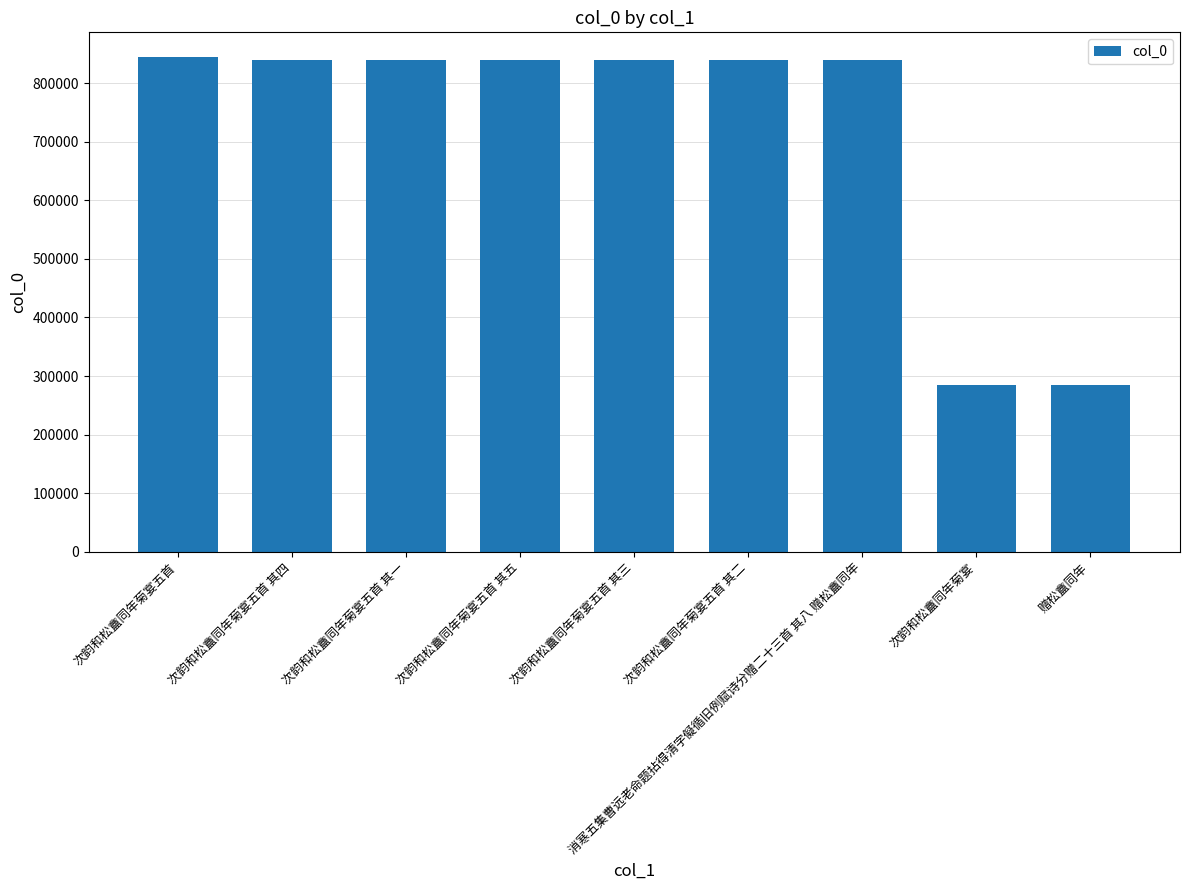

What is the minimum value shown in the chart?

284925